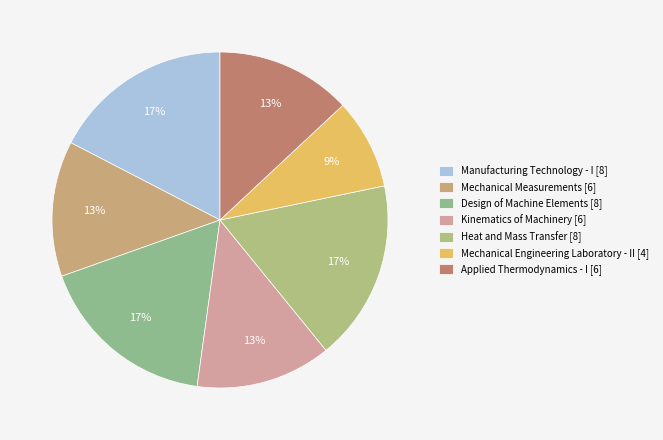

Which category has the smallest portion of the pie?

Mechanical Engineering Laboratory - II [4]